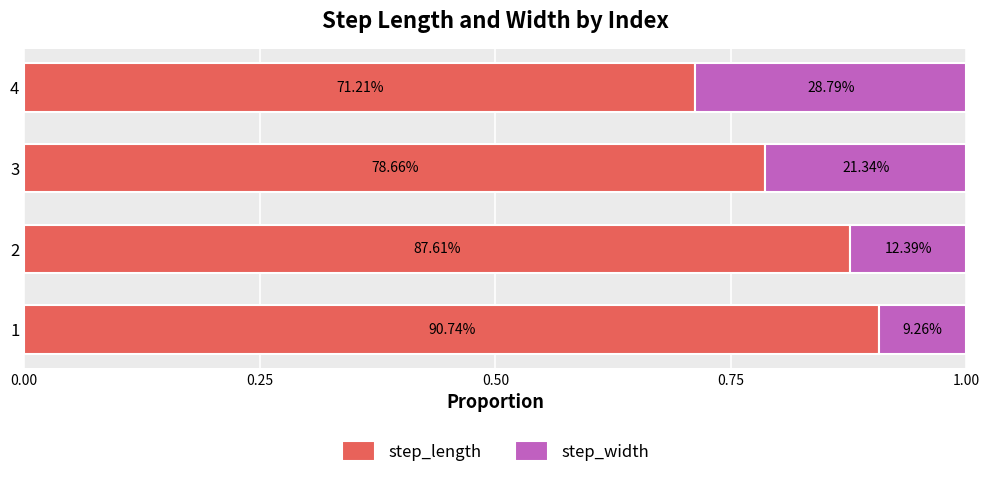

What are all the series names shown in the legend?

step_length, step_width